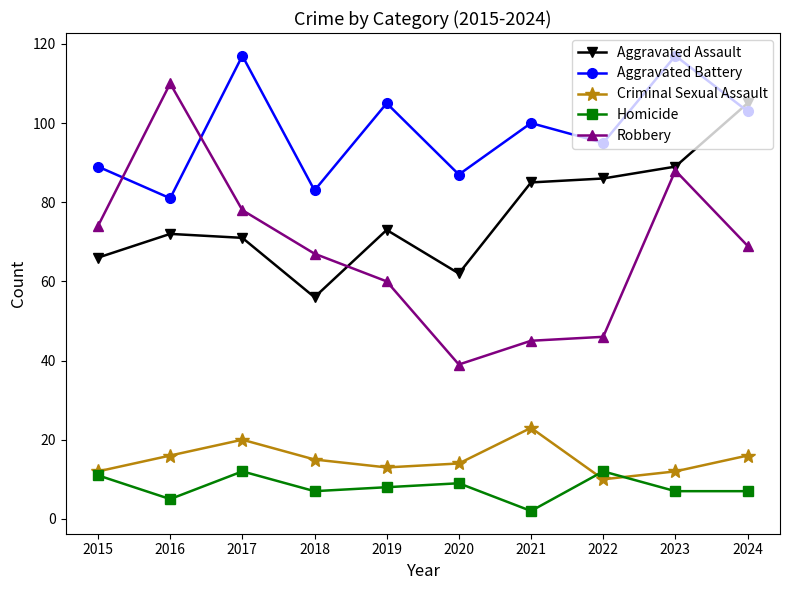

Which series has the widest spread of values?

Robbery